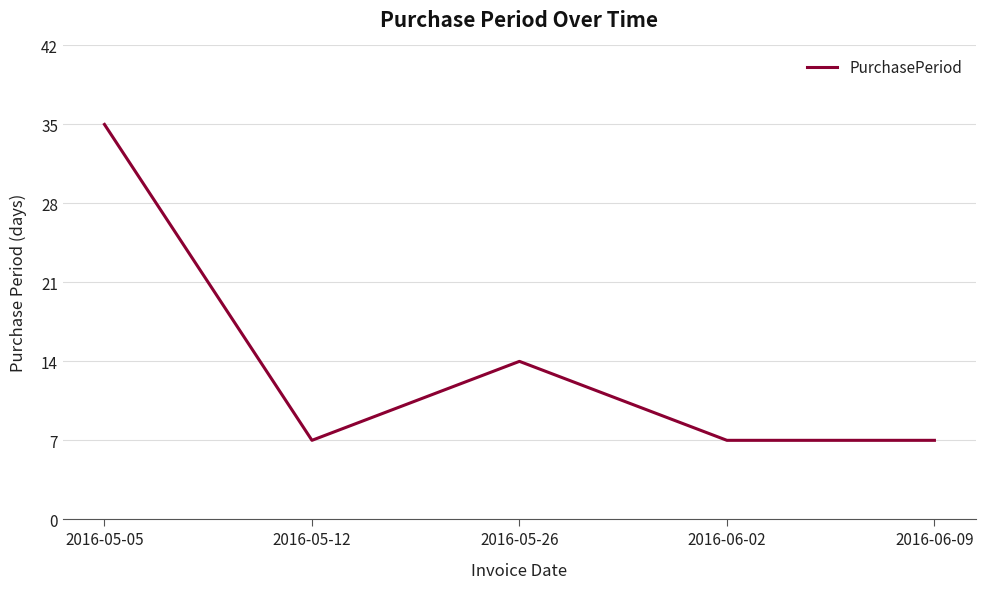

What is the difference between the values at 2016-06-02 and 2016-05-05?

28